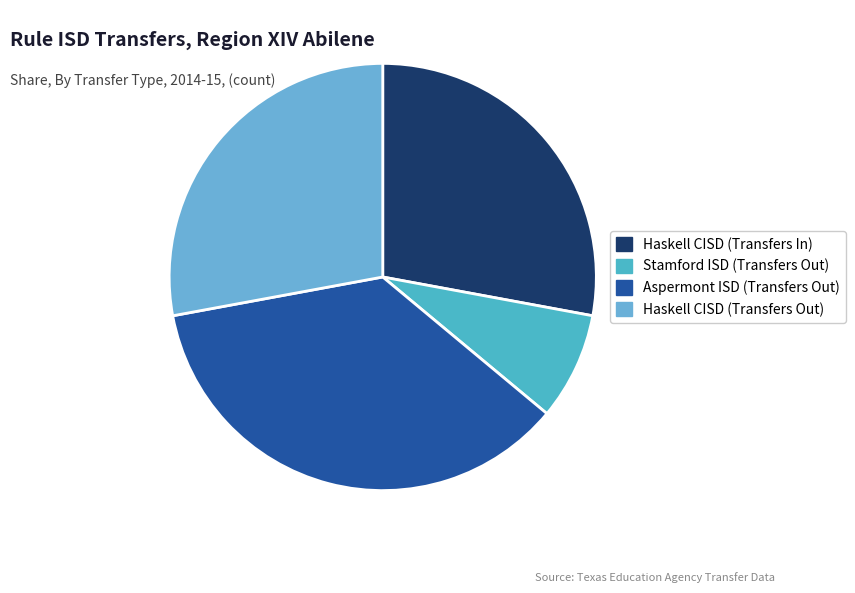

Which slice is the largest?

Aspermont ISD (Transfers Out)